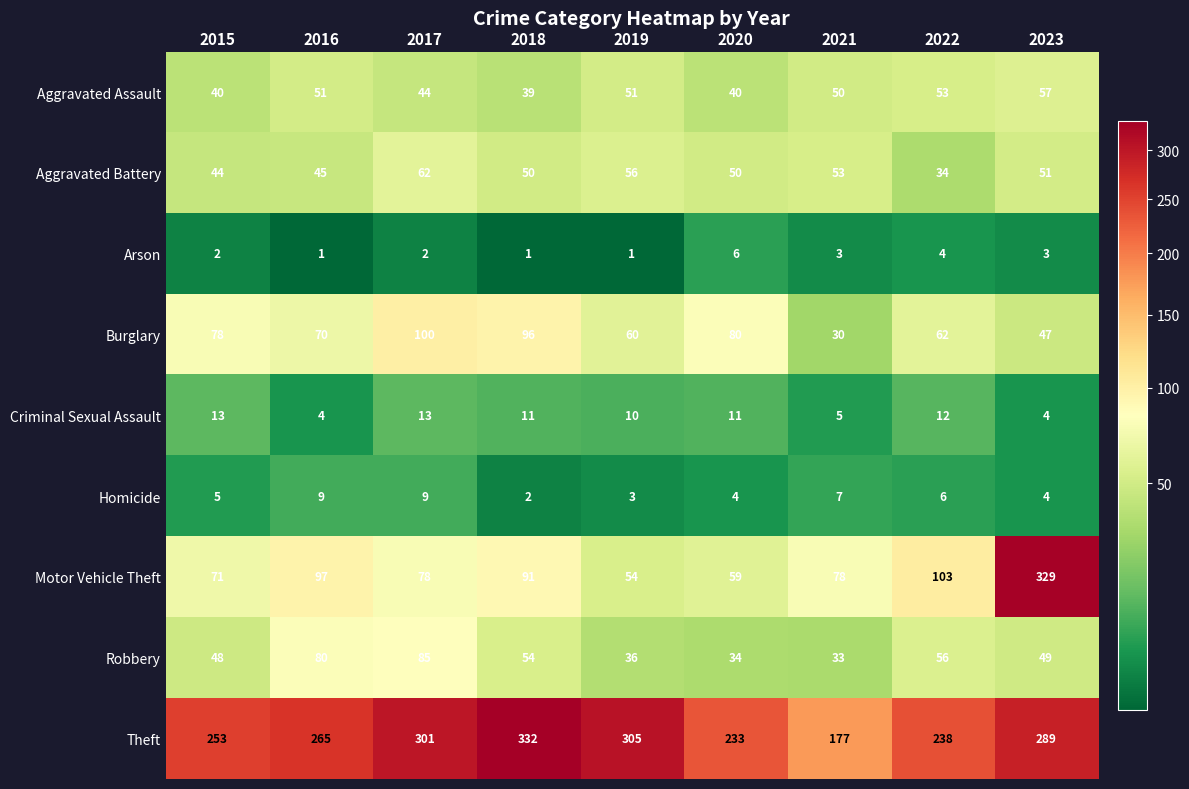

What is the total value across all series at 2022?

568